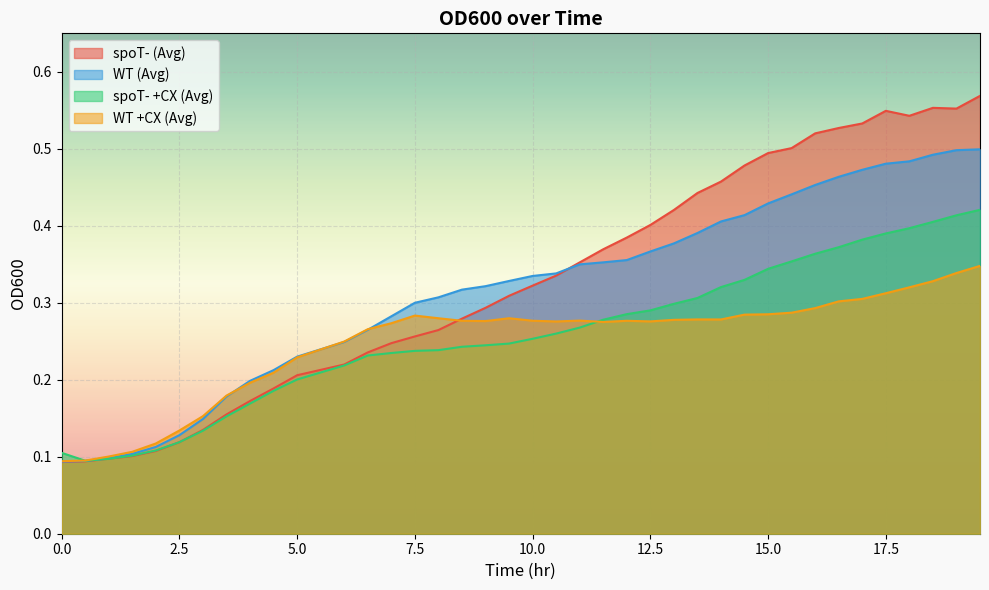

Does the chart display data point markers on the line(s)?

No